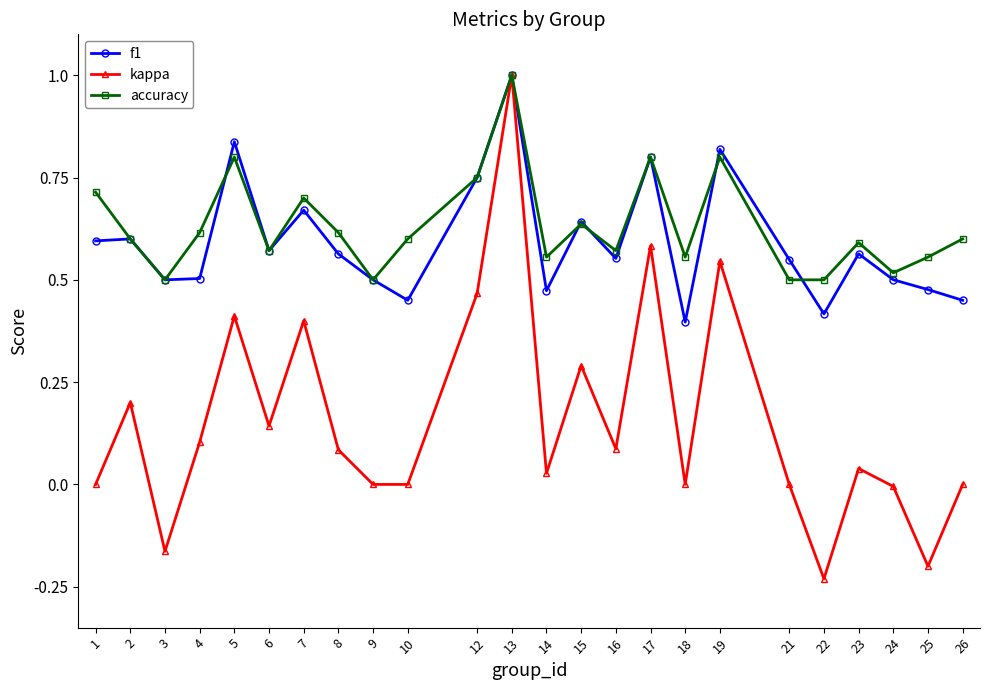

Which series has the largest total across all categories?

accuracy